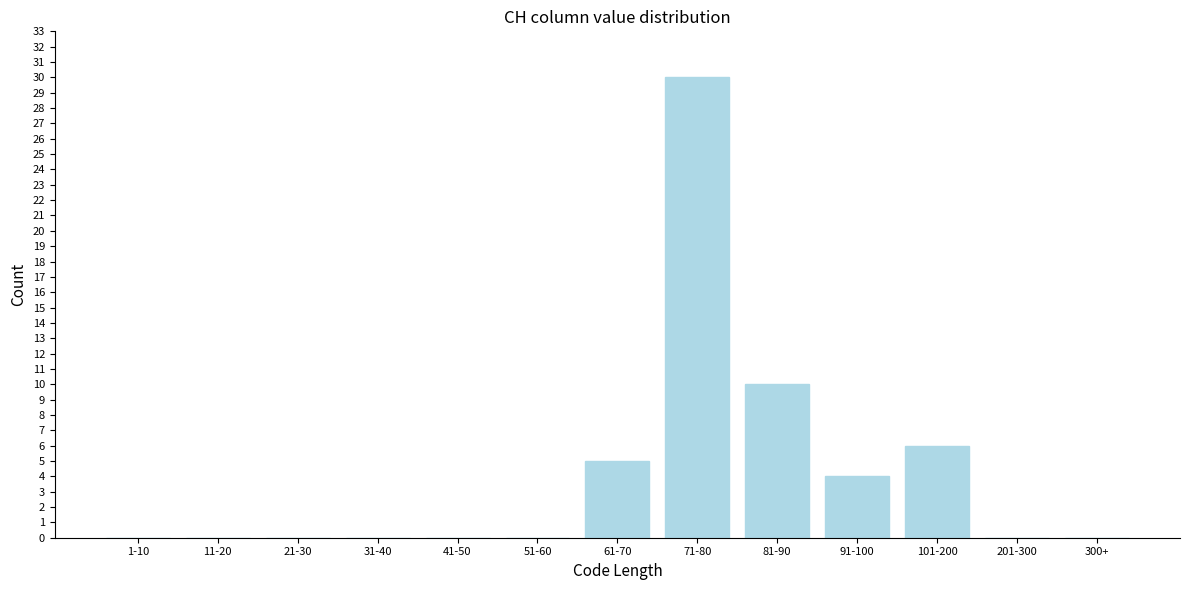

Reading left to right, list all the values displayed in this chart.

1-10=0	11-20=0	21-30=0	31-40=0	41-50=0	51-60=0	61-70=5	71-80=30	81-90=10	91-100=4	101-200=6	201-300=0	300+=0